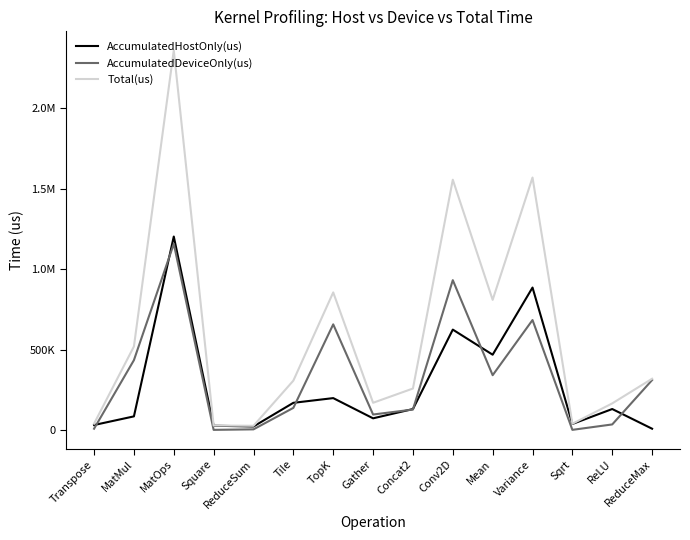

Reading right to left, what are all the values shown in this chart?

AccumulatedHostOnly(us): 8334.9	130764.7	37873.9	885792.2	468407.8	624404.0	130704.9	72940.8	198610.0	169329.9	22172.9	27079.4	1202943.4	85047.8	31312.9
AccumulatedDeviceOnly(us): 310739.1	35003.3	1302.1	683925.8	340975.2	931773.0	127510.1	96651.2	657065.0	137940.1	4397.1	1161.6	1157527.6	434541.2	8373.1
Total(us): 319074.0	165768.0	39176.0	1569718.0	809383.0	1556177.0	258215.0	169592.0	855675.0	307270.0	26570.0	28241.0	2360471.0	519589.0	39686.0